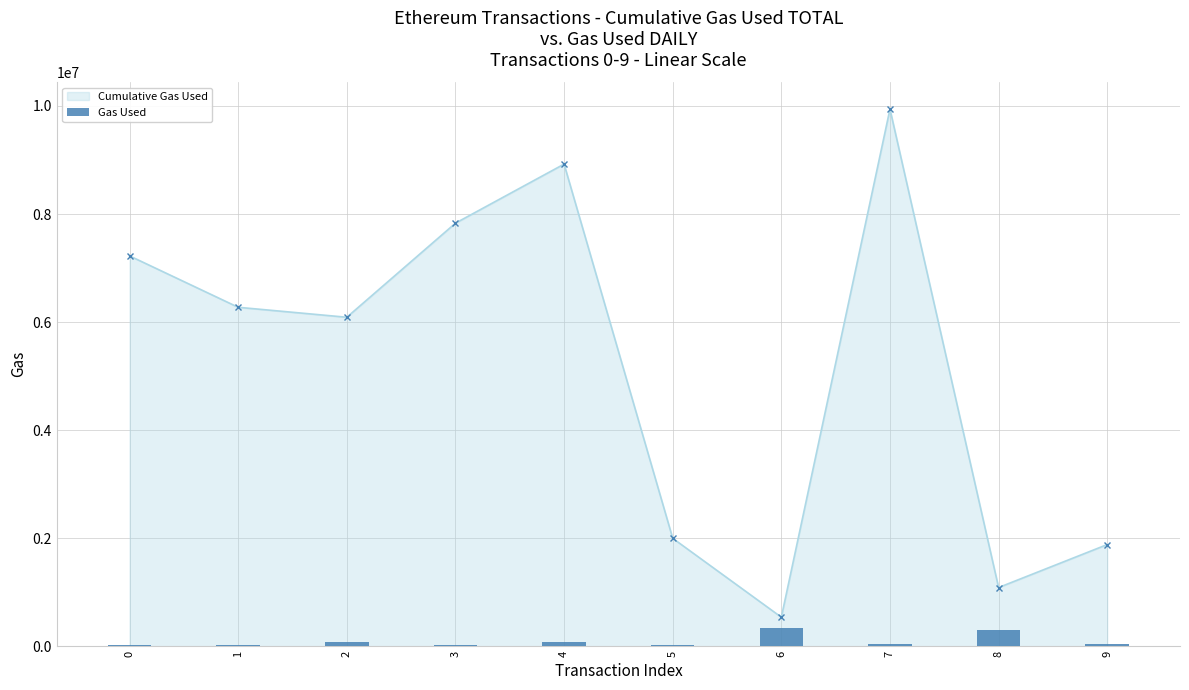

List the labels in order of value, smallest first.

0, 5, 1, 3, 9, 7, 2, 4, 8, 6